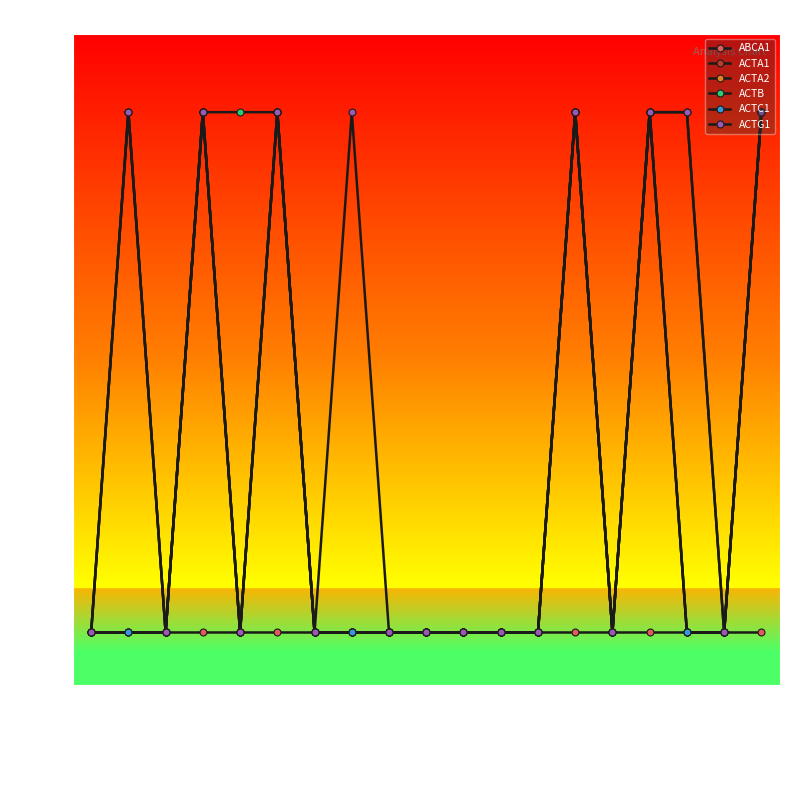

Is this an area chart (filled region under the line)?

No